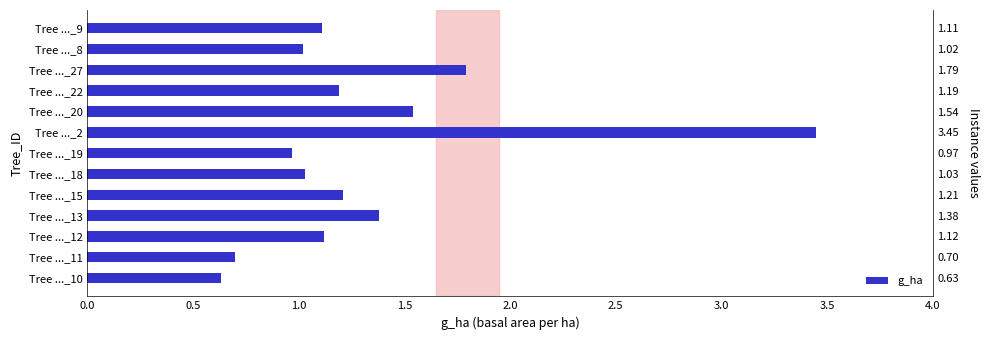

How many bars are there in total?

13